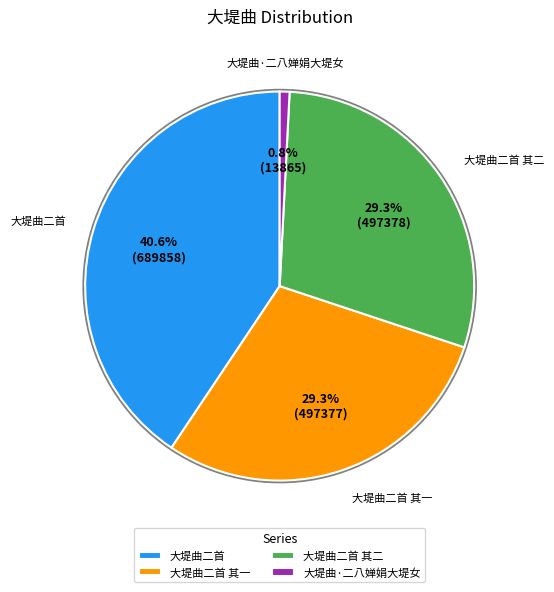

Is there a majority slice in this chart?

No